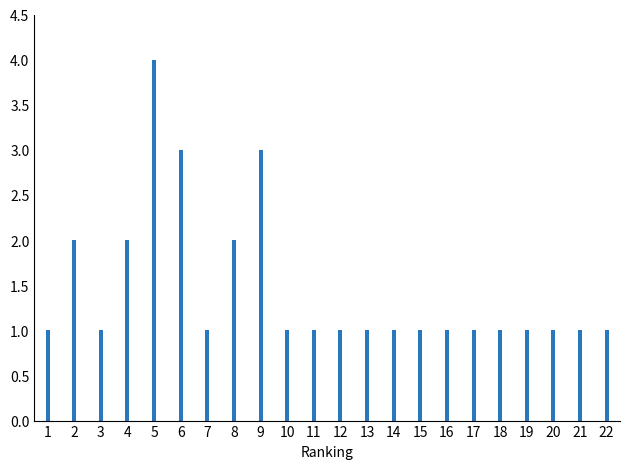

What is the value of the 22nd bar from the left?

1